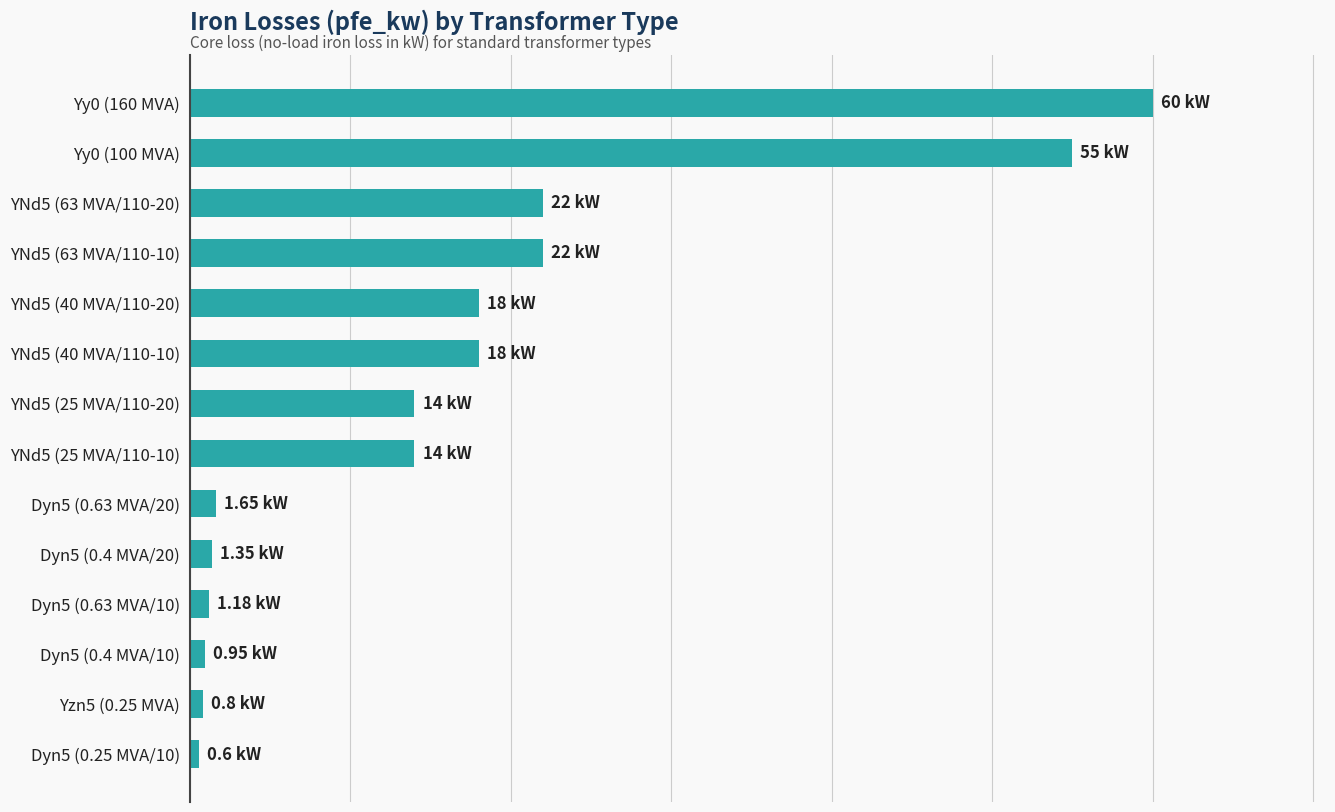

What is the minimum value shown in the chart?

0.6